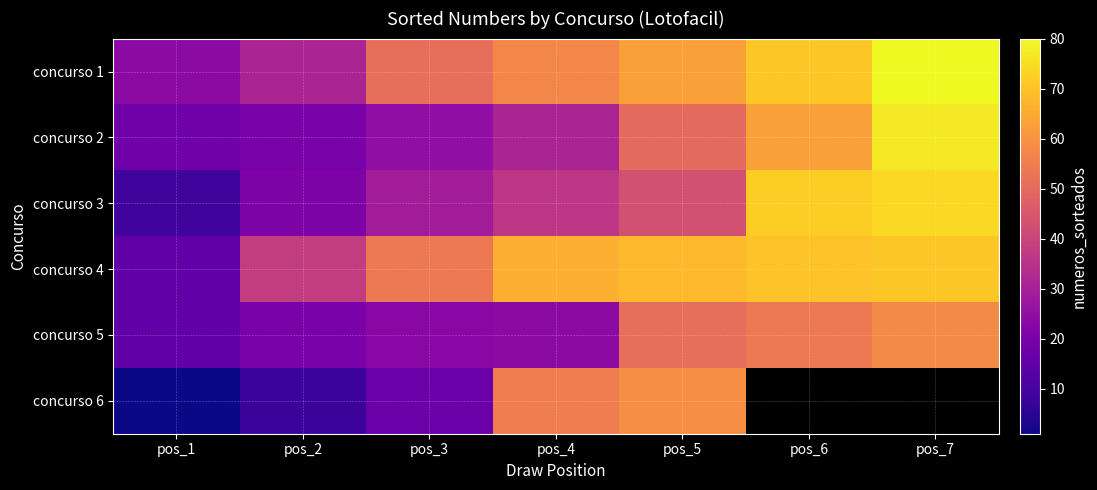

Which label corresponds to the largest value in the chart?

pos_7